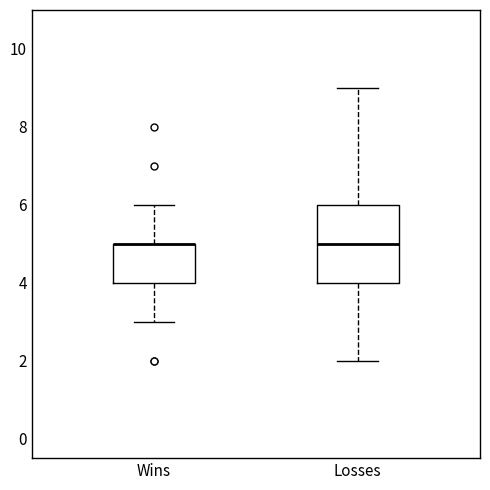

Where is the upper edge of the box for Wins on the y-axis? The values are not printed on the chart, so give them approximately, as read against the axis.

5